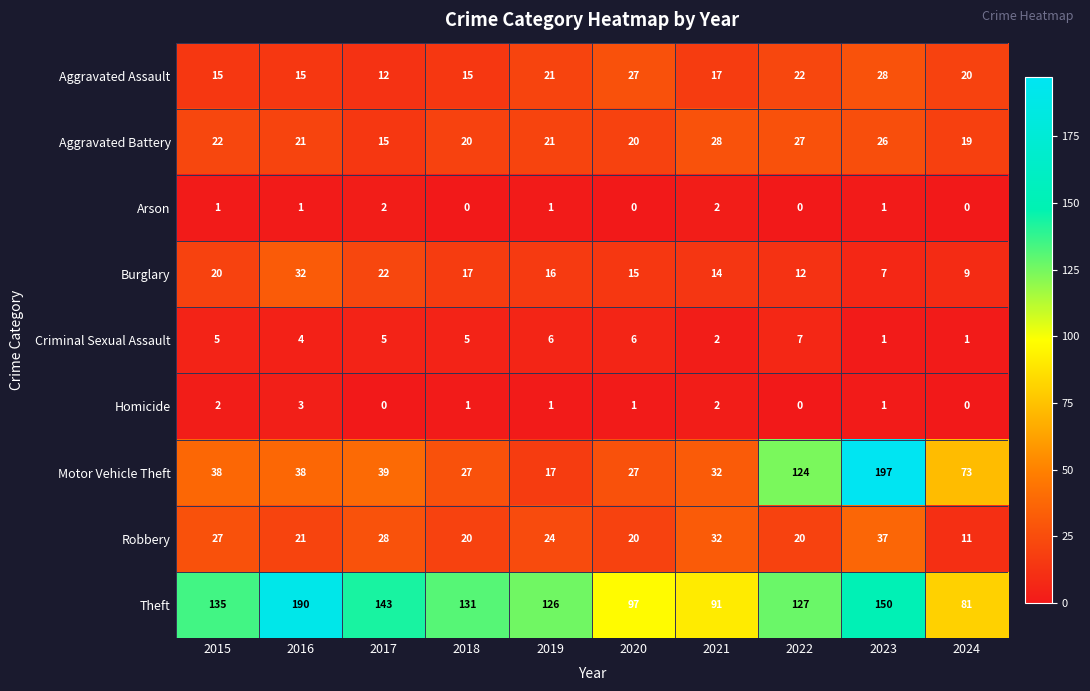

At which label does Theft first exceed 131?

2015